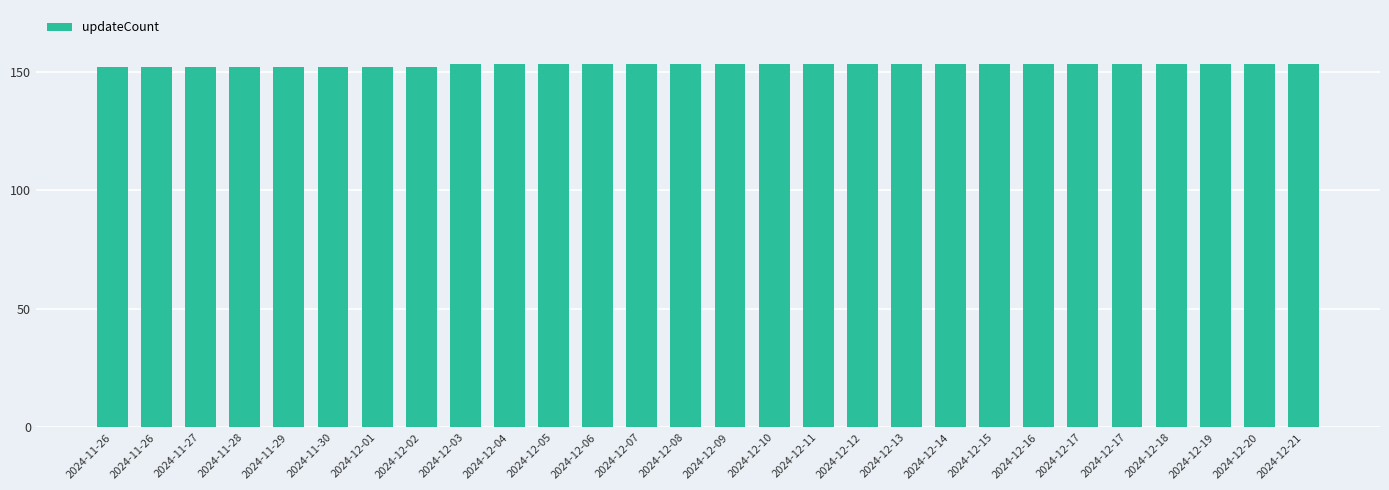

What is the difference between the maximum and minimum values?

1